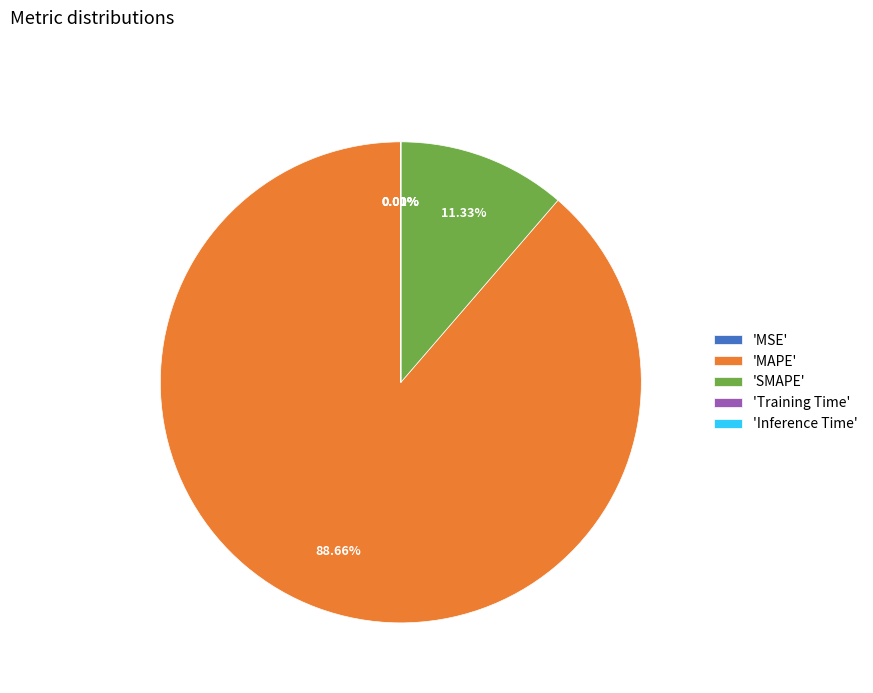

What is the majority slice?

'MAPE'